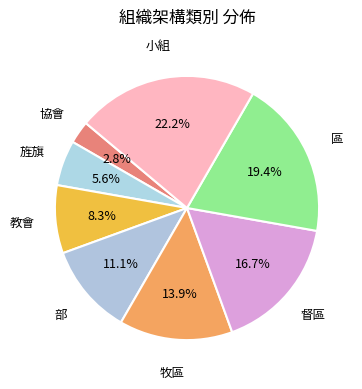

Between 牧區 and 旌旗, which is larger?

牧區